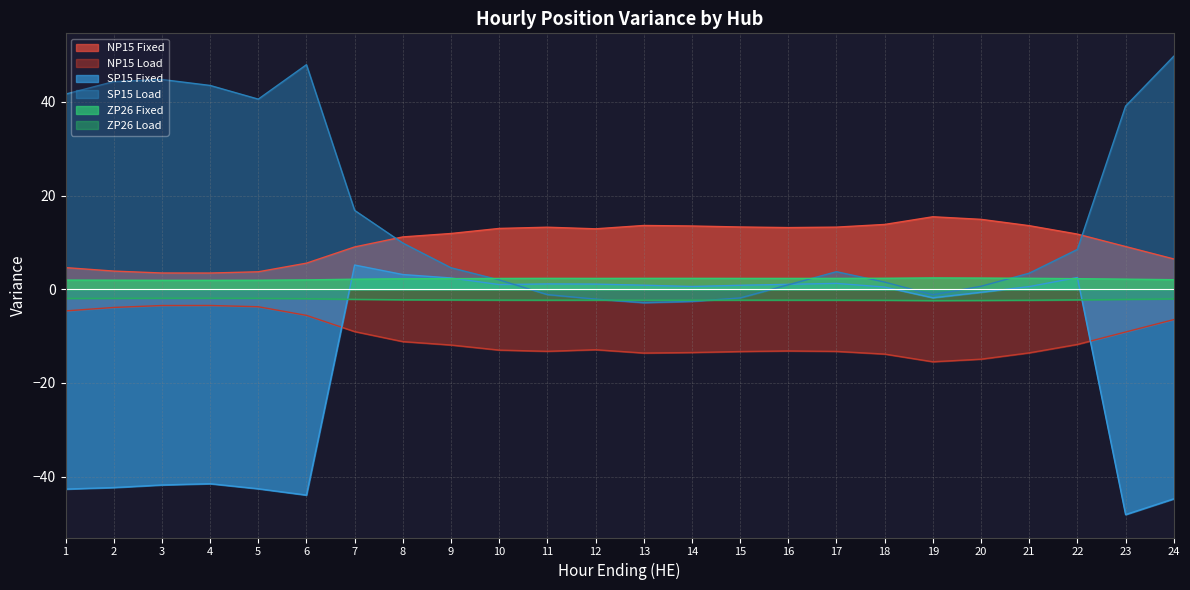

After their last crossing, which series has the higher values: ZP26 Fixed or SP15 Load?

SP15 Load